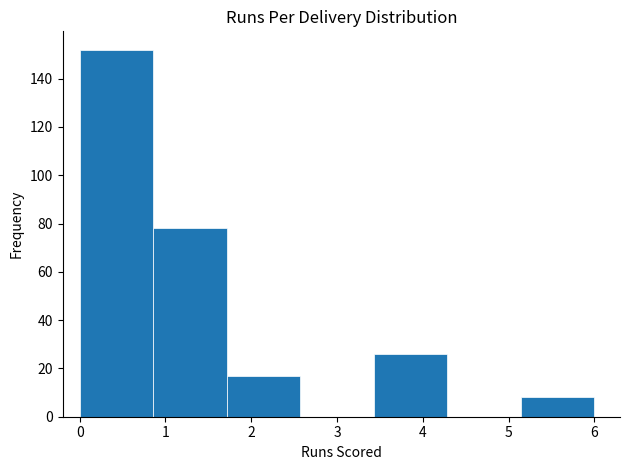

How tall is the bar that spans 3.4 to 4.3 on the x-axis? Neither the bar edges nor the heights are printed on the chart, so give them approximately, as read against the axes.

26